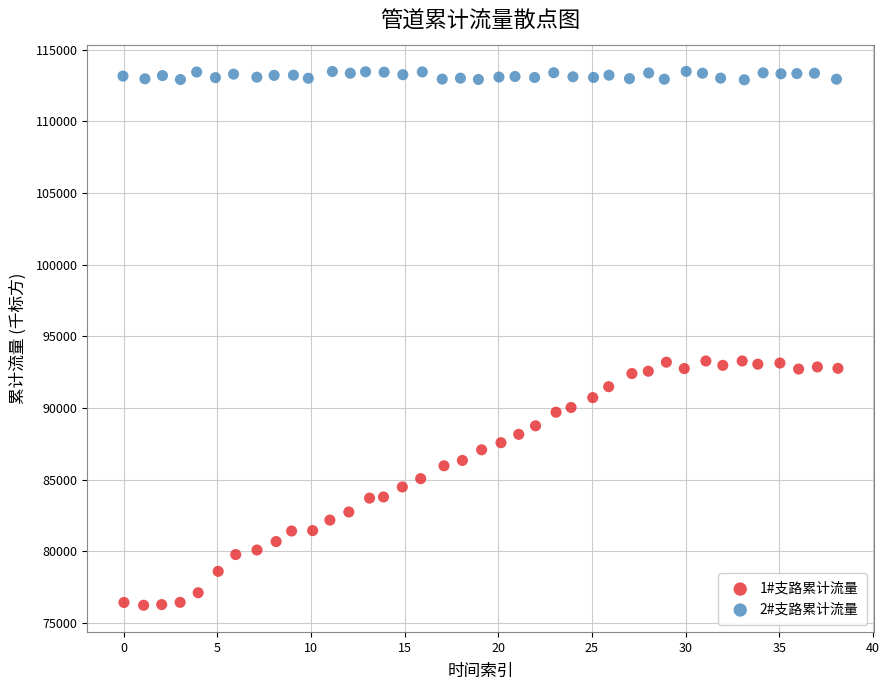

Which series contains the lowest Y value?

1#支路累计流量